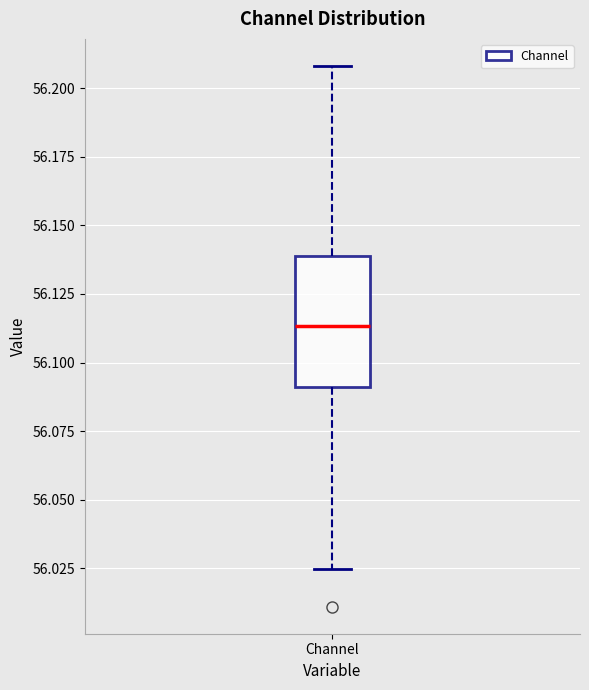

Where is the lower edge of the box for Channel on the y-axis? The values are not printed on the chart, so give them approximately, as read against the axis.

56.090